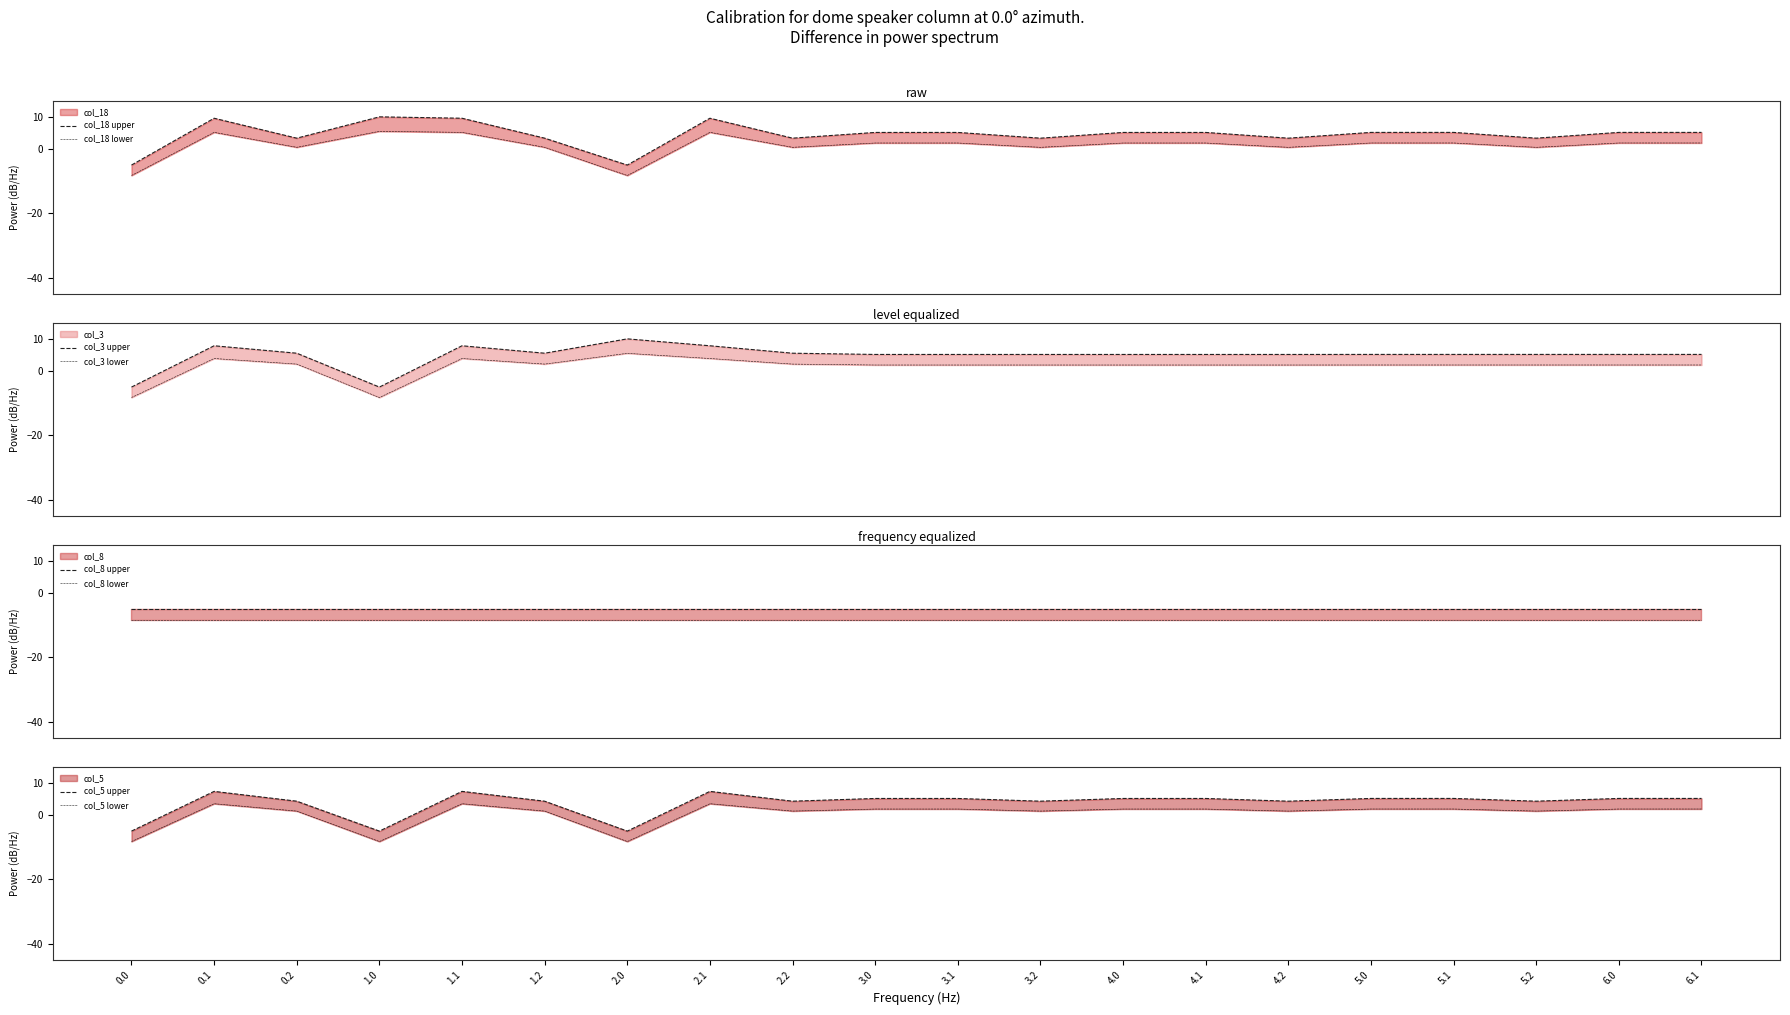

Which series changed the most between 0.0 and 5.0?

col_18